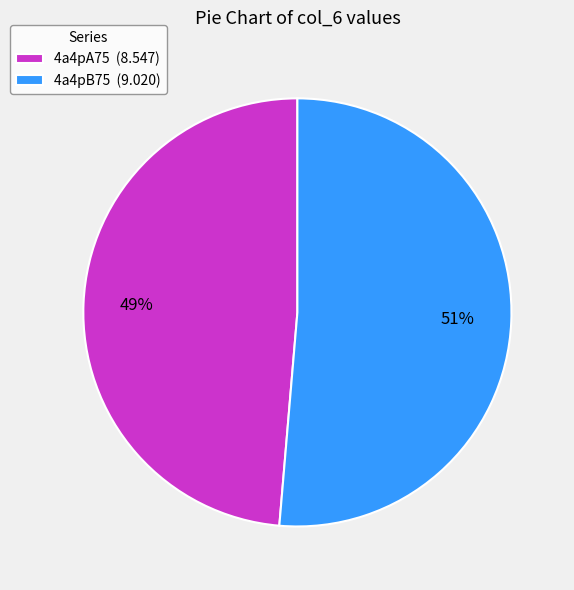

Between 4a4pB75 (9.020) and 4a4pA75 (8.547), which is larger?

4a4pB75 (9.020)